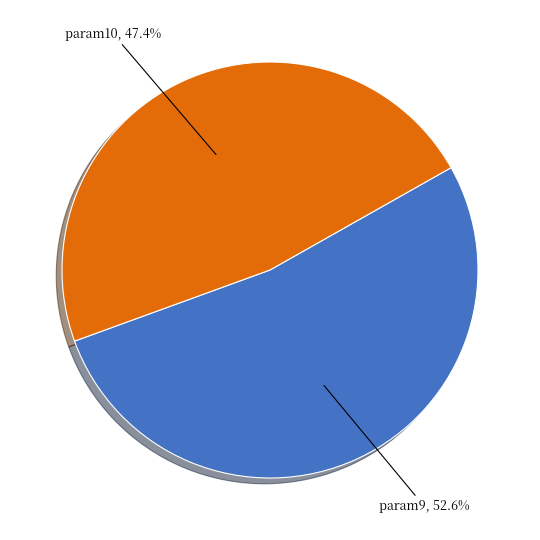

Is there any slice that represents more than half of the pie?

Yes